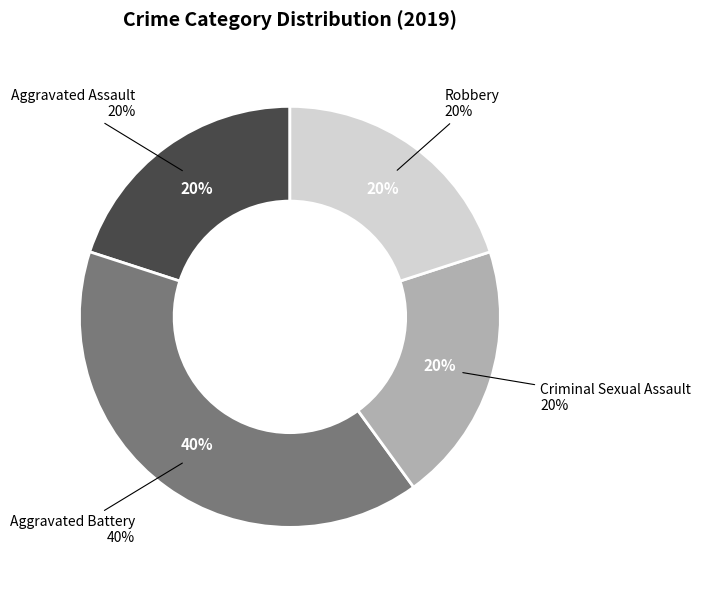

Is it true that Robbery is 14% of the pie?

False